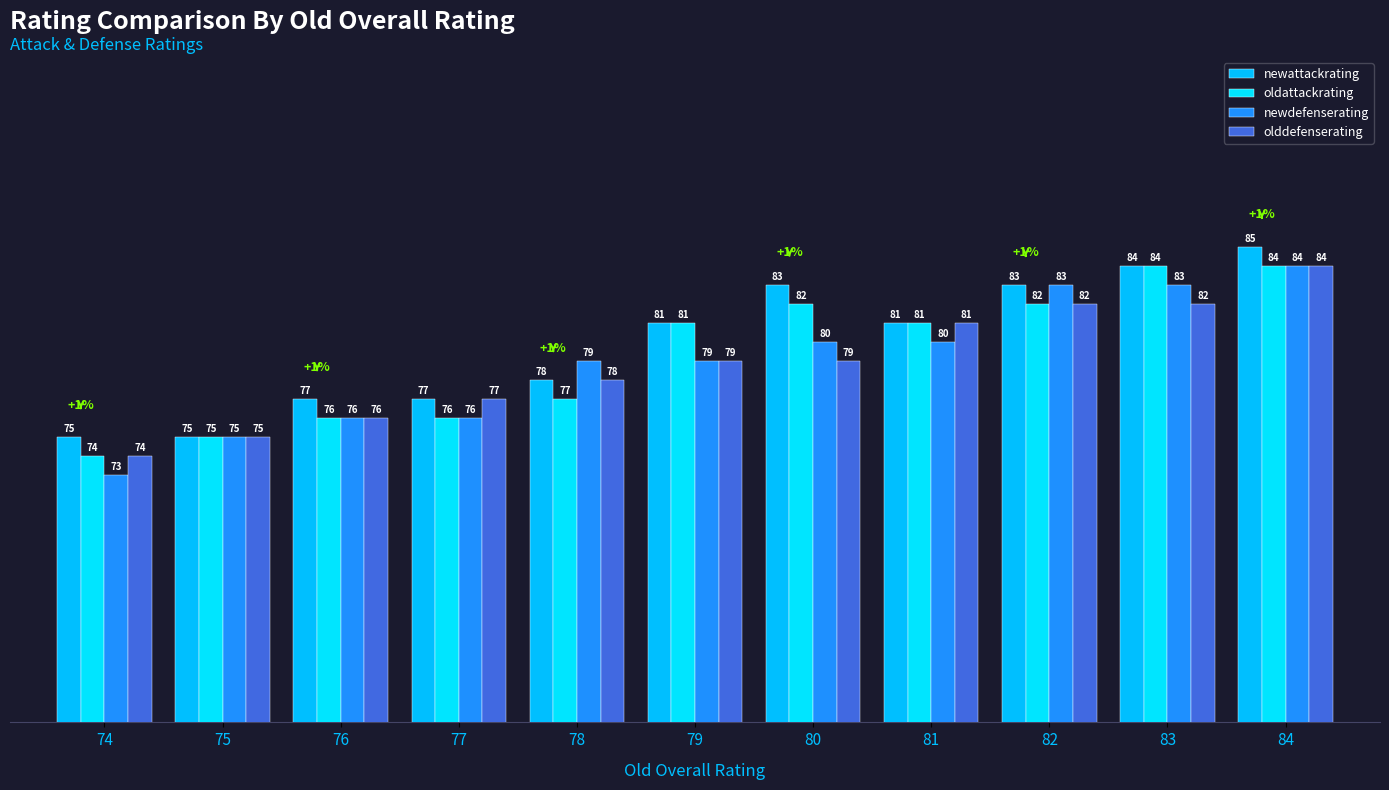

What is the approximate value of olddefenserating at 81?

81